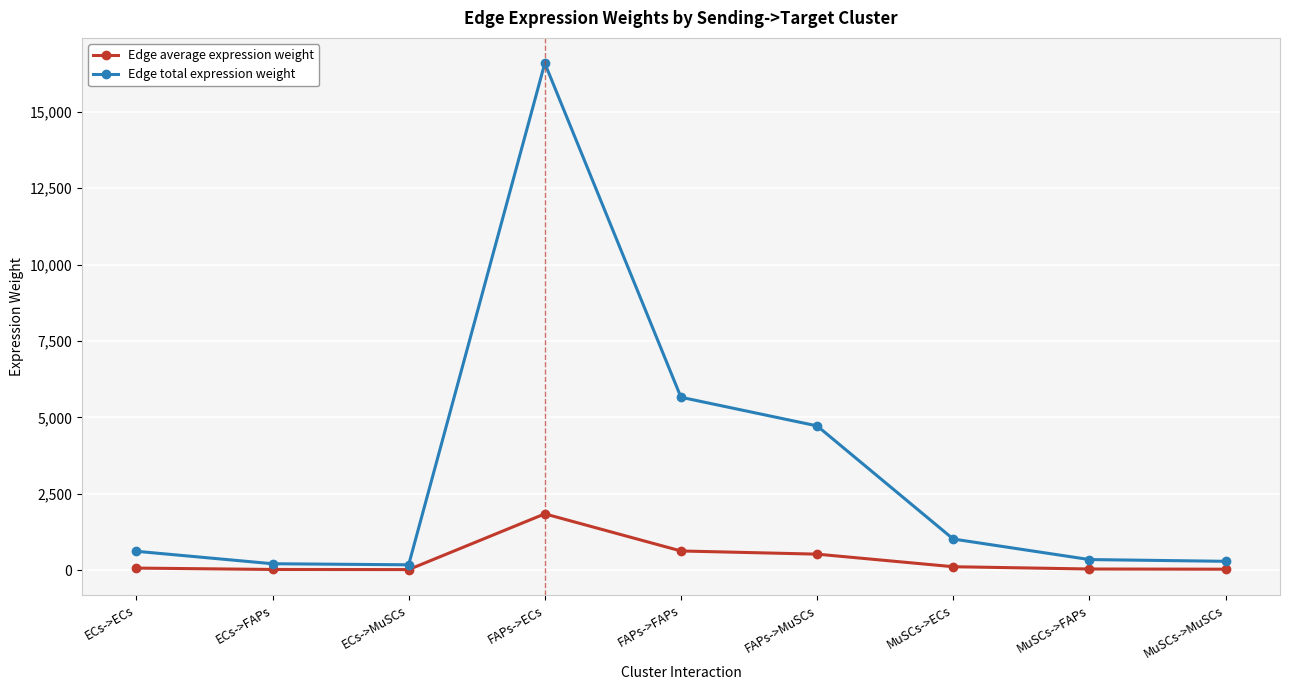

What is the difference between the highest and lowest values at ECs->ECs?

549.6